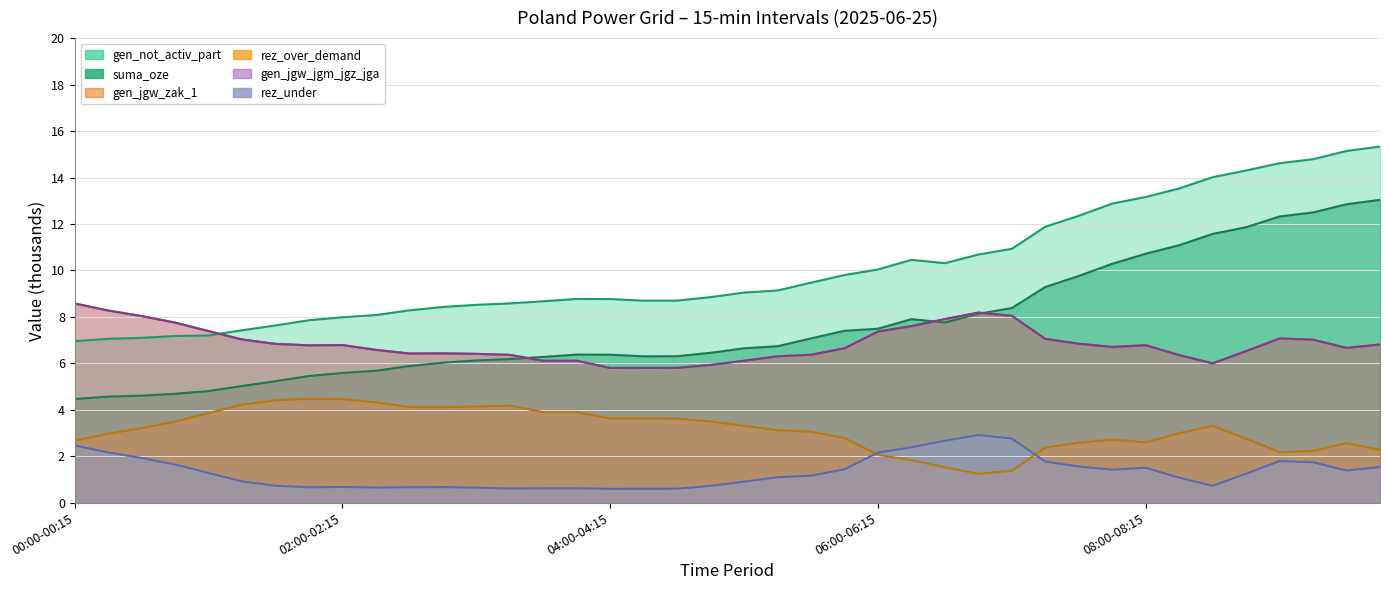

What position from the left is 29?

30